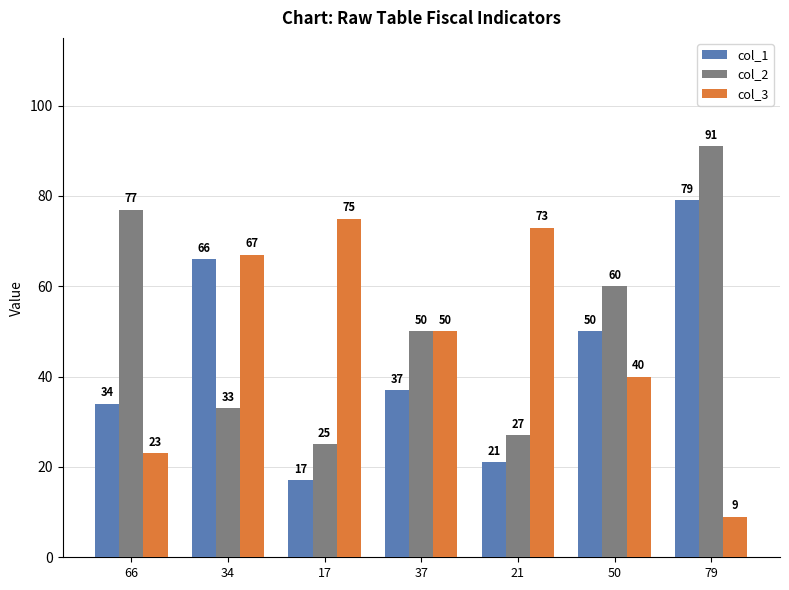

Which series has the largest total across all categories?

col_2